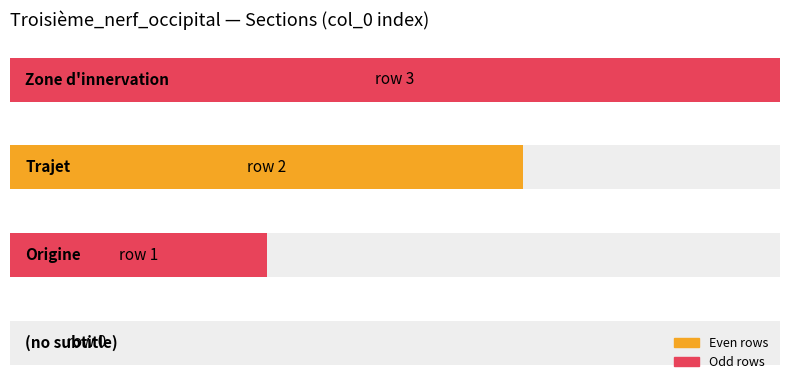

Rank the categories by value from lowest to highest.

, Origine, Trajet, Zone d'innervation